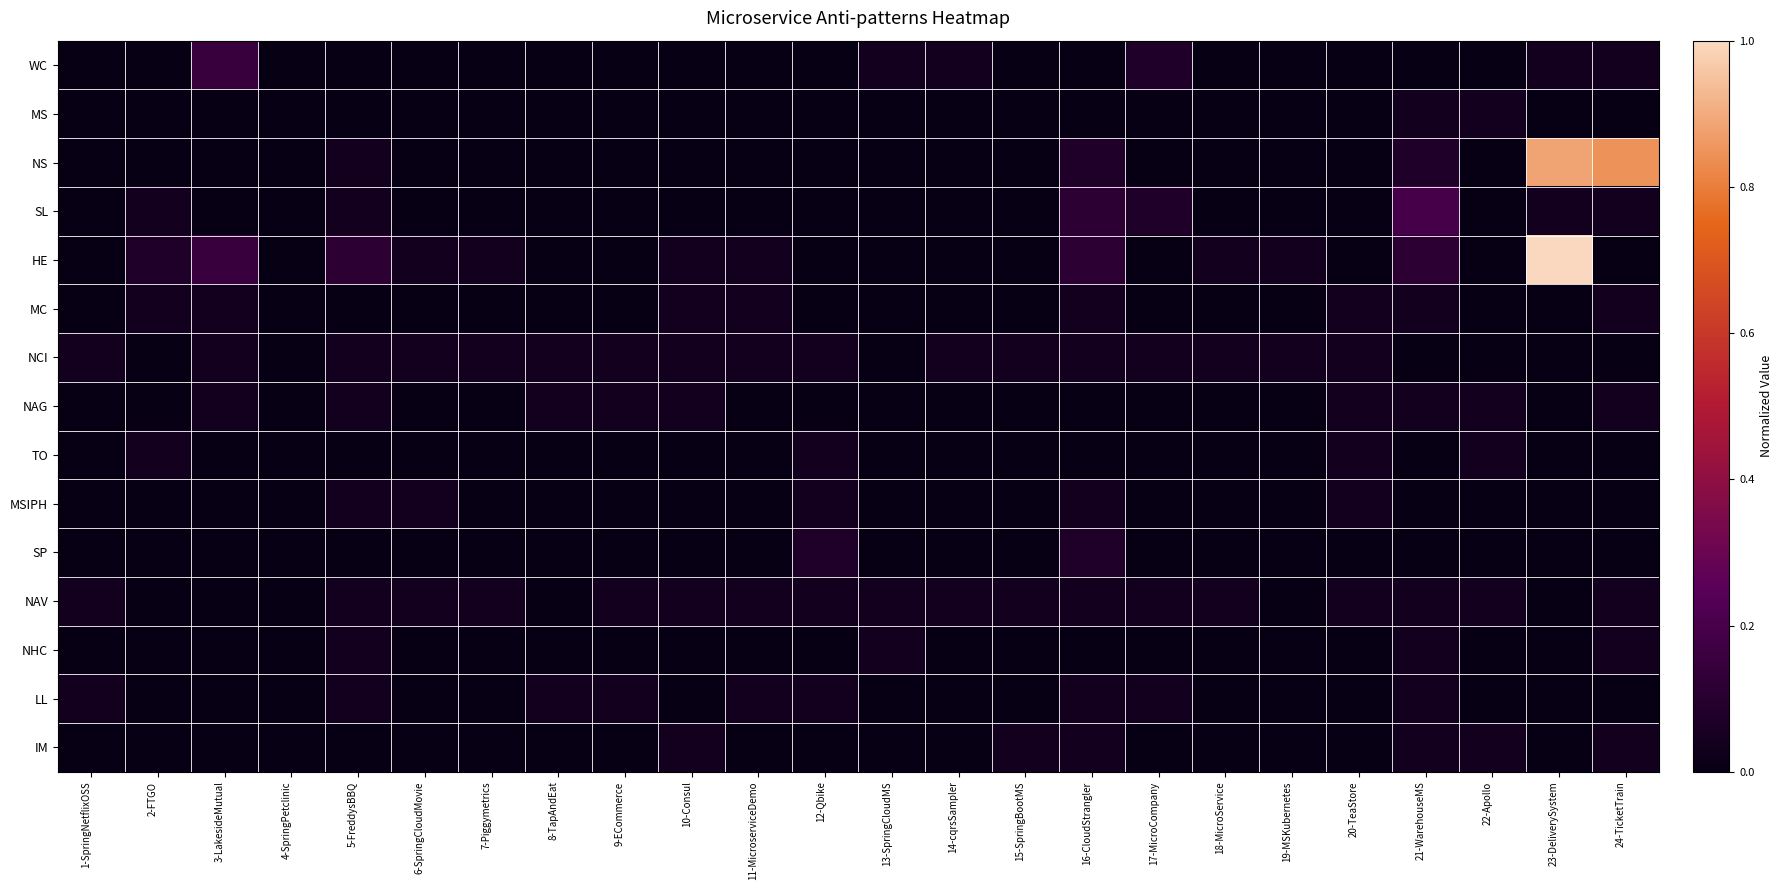

Which series has the largest range (max minus min)?

HE